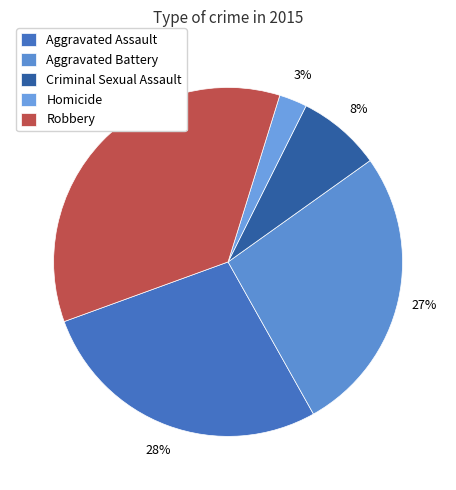

Which has a higher value, Homicide or Criminal Sexual Assault?

Criminal Sexual Assault